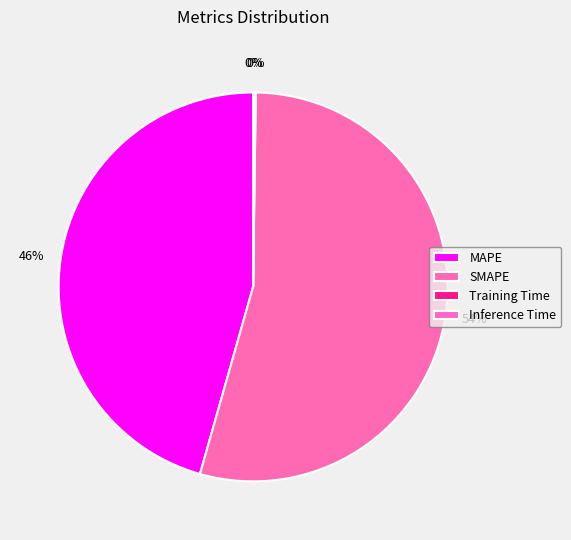

Combined, what portion of the pie is Training Time and SMAPE?

54.3%